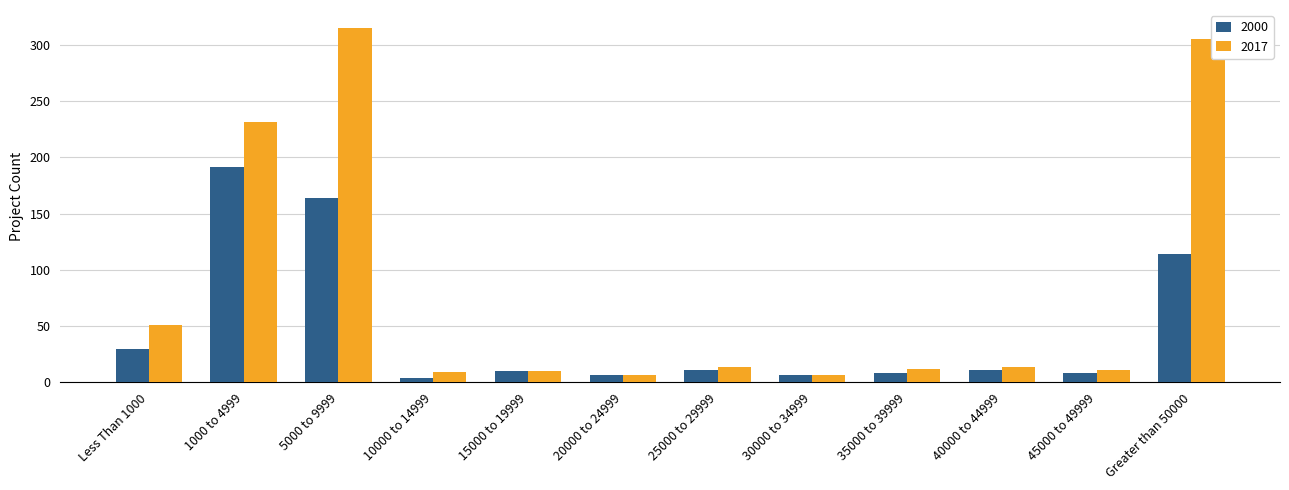

Between Less Than 1000 and 5000 to 9999, which series saw the biggest shift?

2017